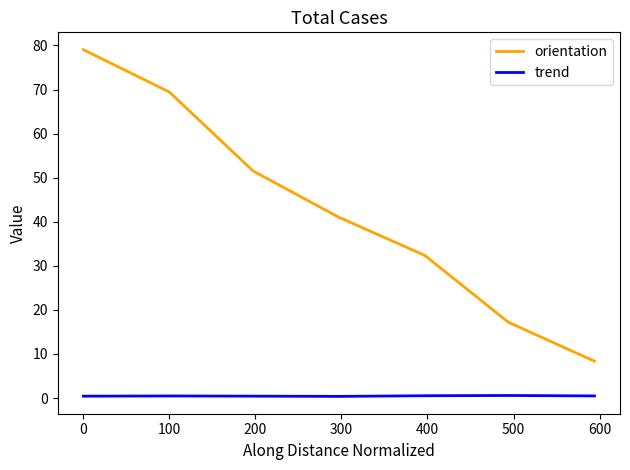

Which series has the largest total across all categories?

orientation